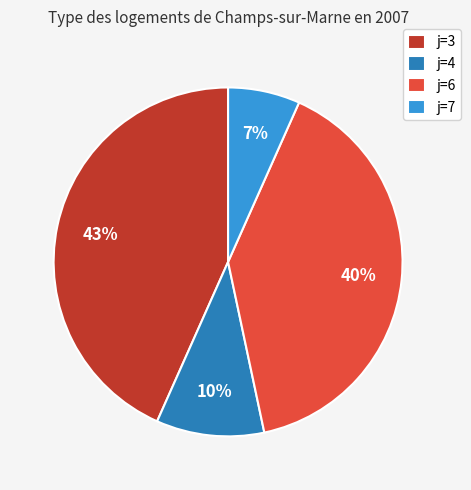

What percentage is the j=4 slice, to the nearest percent?

10%